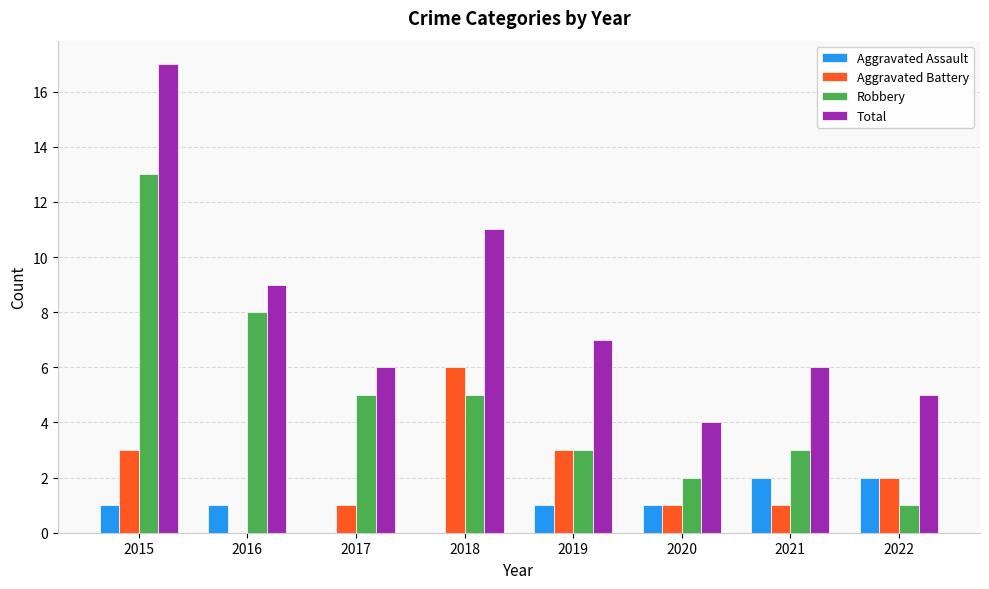

Which category has the highest value across all series?

2015